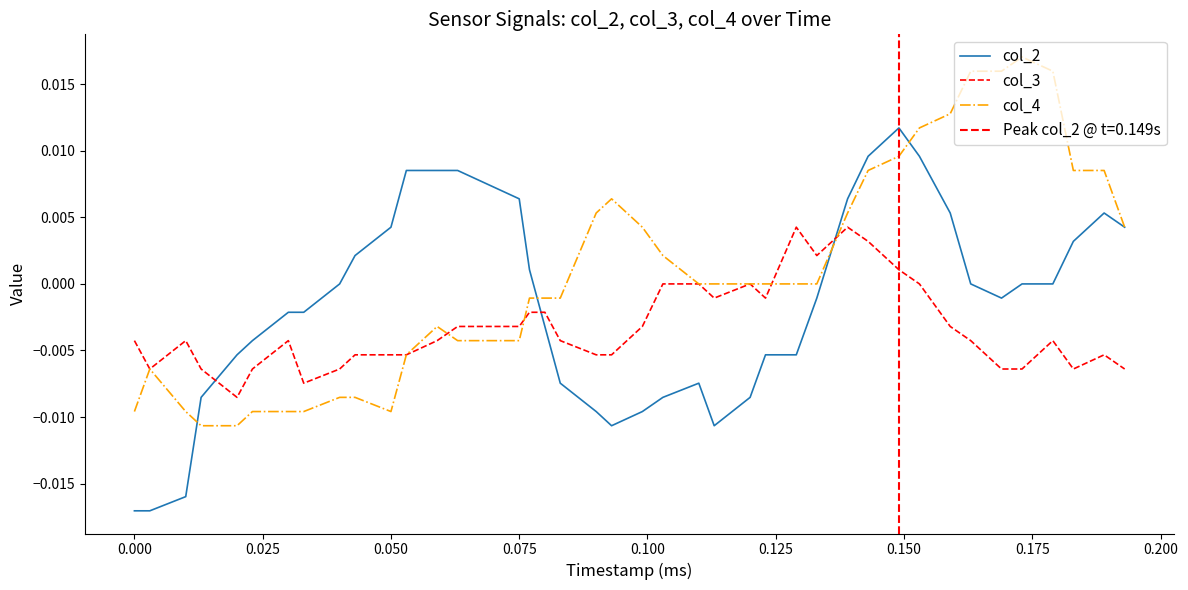

Which series has the largest total across all categories?

col_4